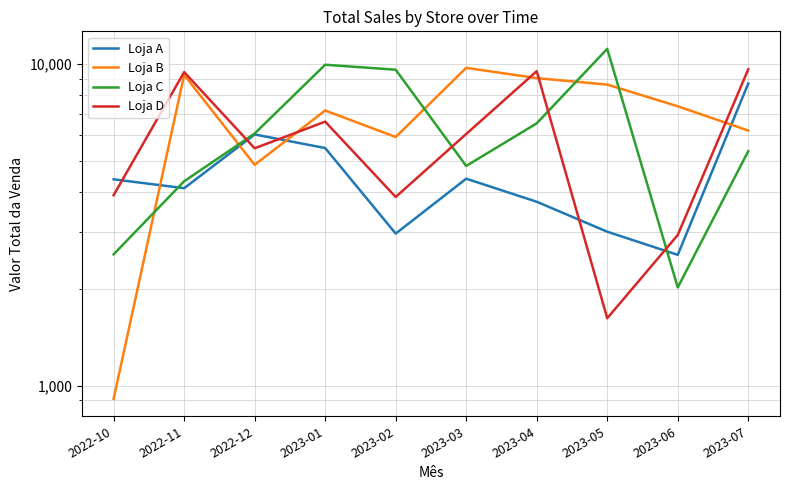

What is the smallest value displayed?

910